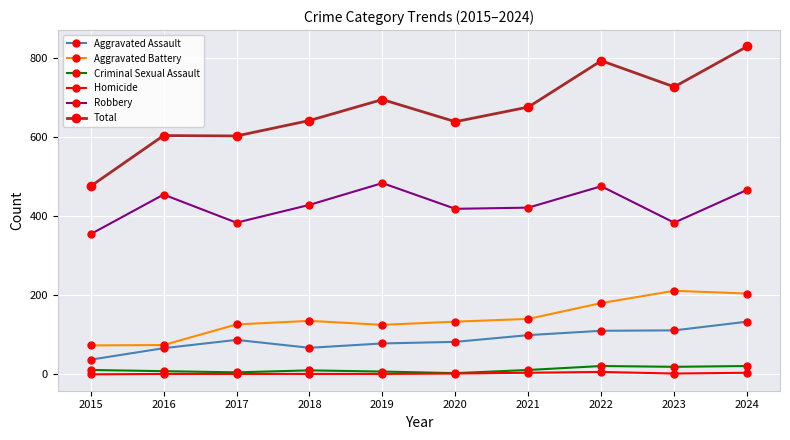

True or false: Aggravated Assault has a value of 67 at 2018.

True